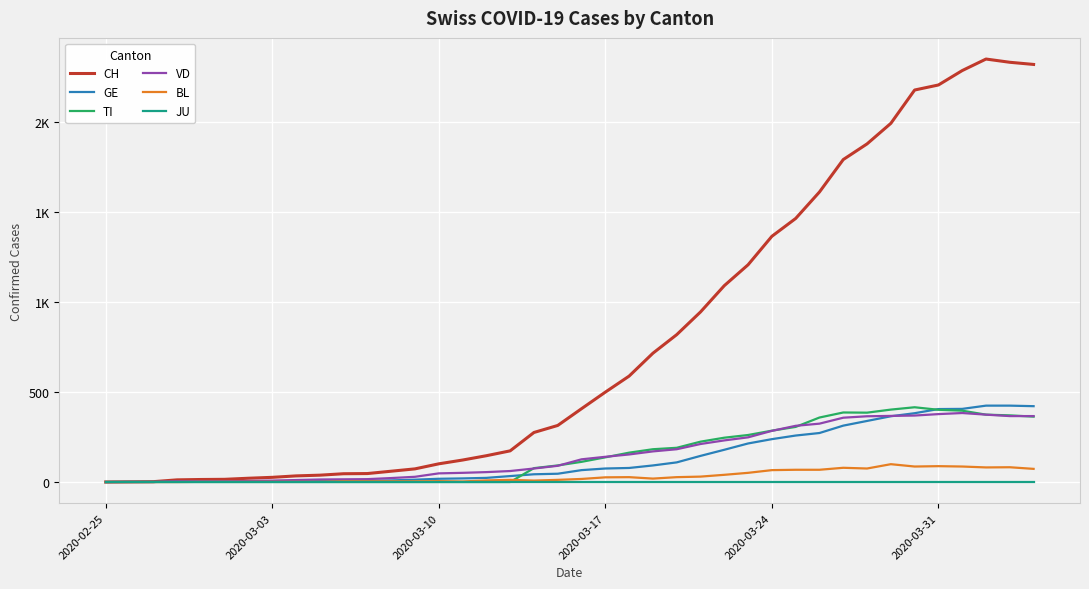

What are all the series names shown in the legend?

CH, GE, TI, VD, BL, JU